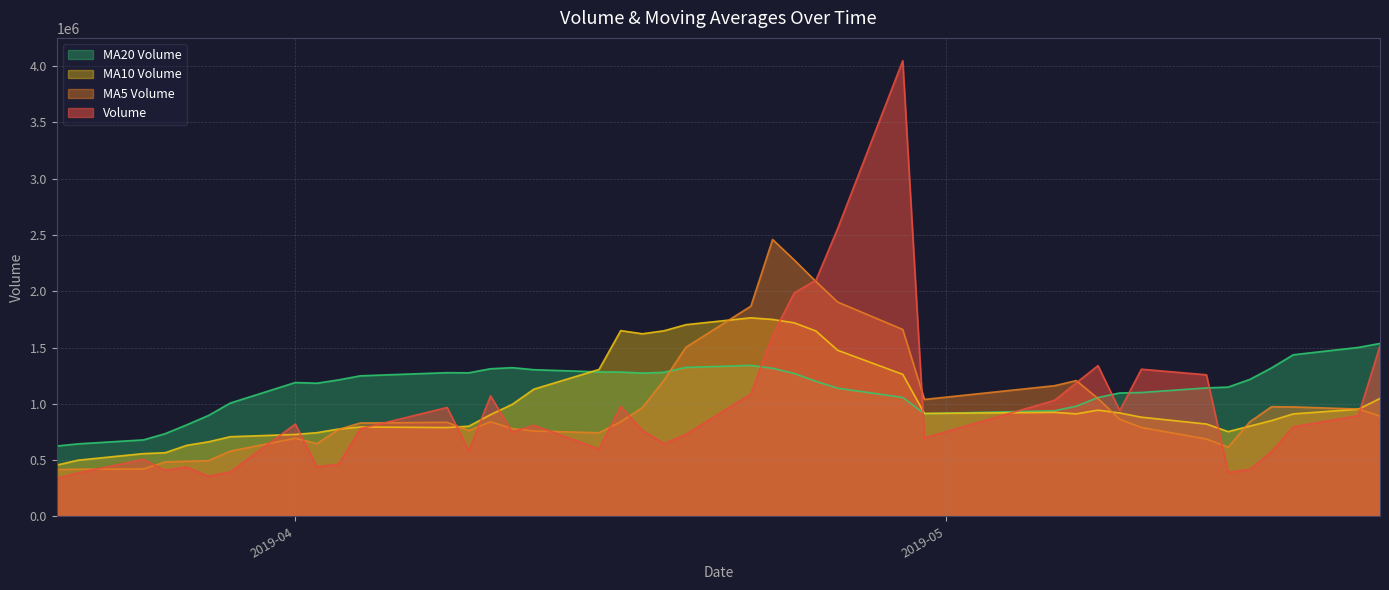

What is the greatest value displayed?

4048887.8